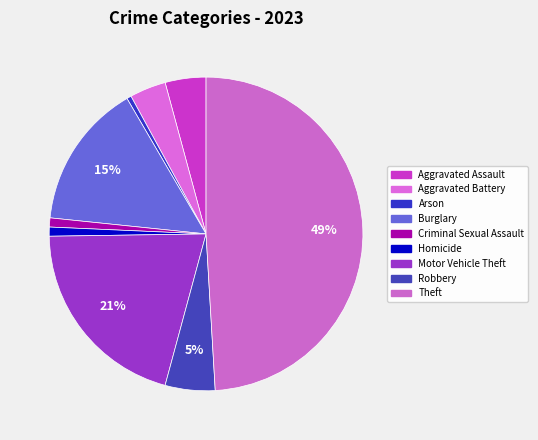

How many segments does this pie chart have?

9